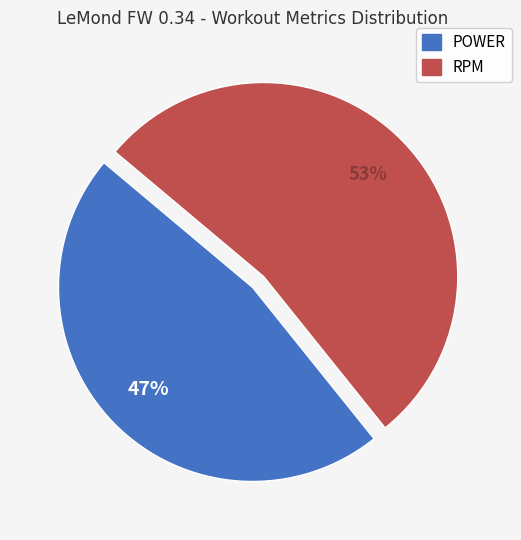

How many slices are in this pie chart?

2